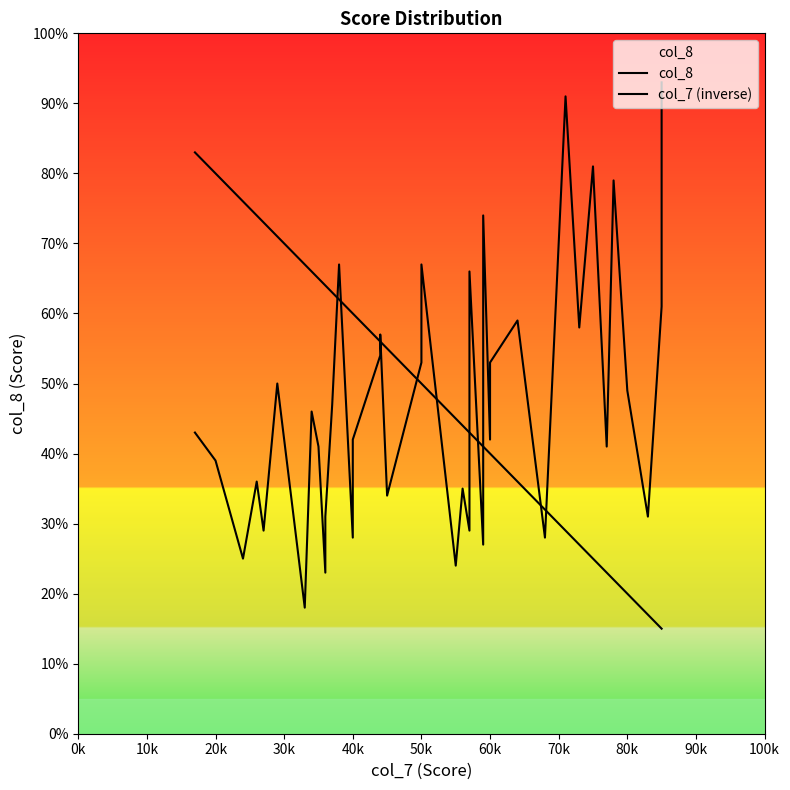

Does the chart have visible grid lines?

No